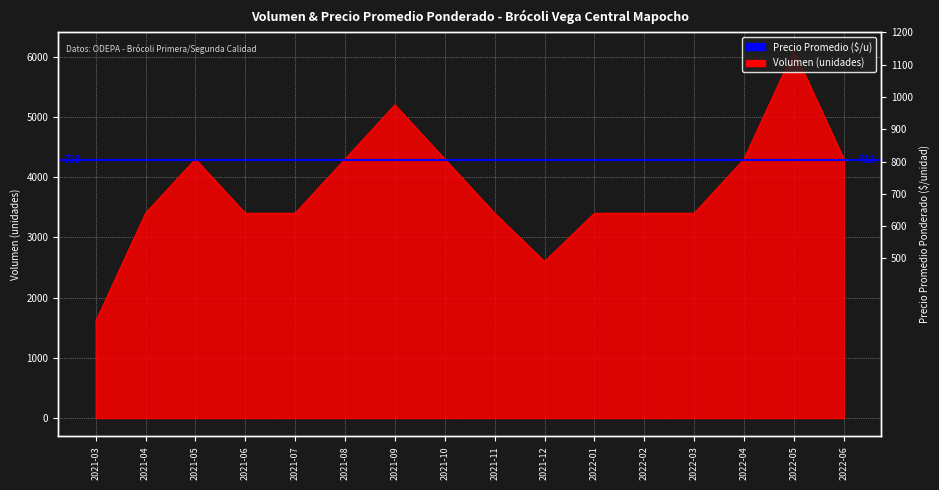

List the labels in order of value, largest first.

2022-05, 2021-09, 2021-05, 2021-08, 2021-10, 2022-04, 2022-06, 2021-04, 2021-06, 2021-07, 2021-11, 2022-01, 2022-02, 2022-03, 2021-12, 2021-03